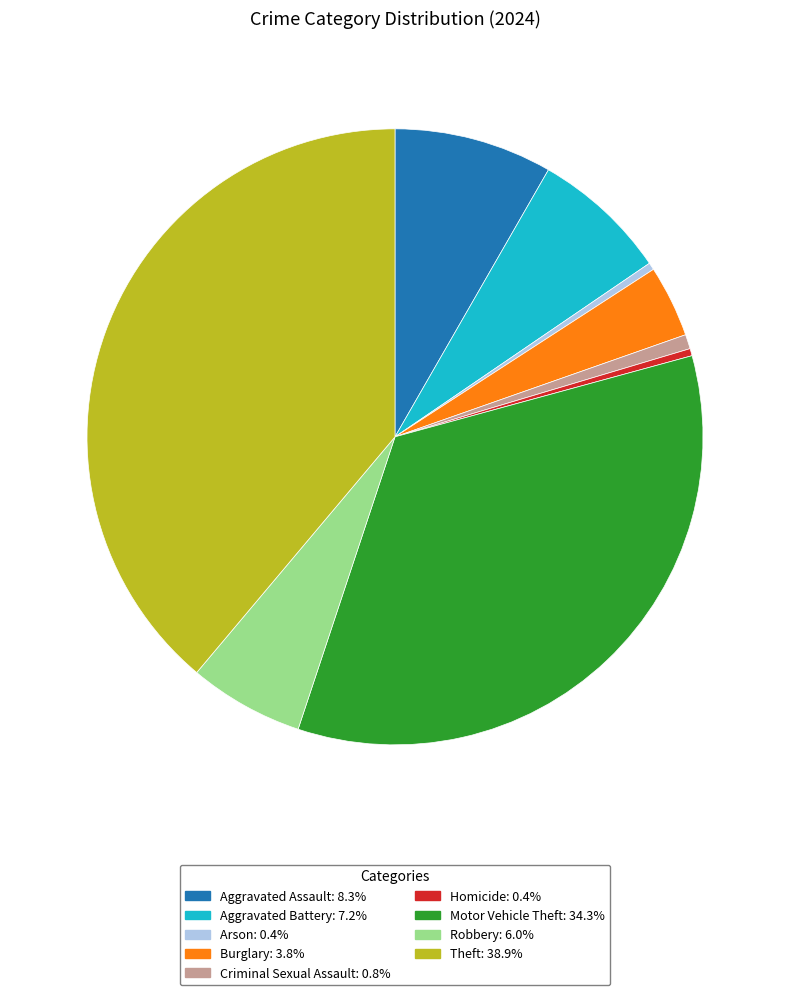

Approximately how many times larger is the value at Burglary compared to Homicide?

10.0